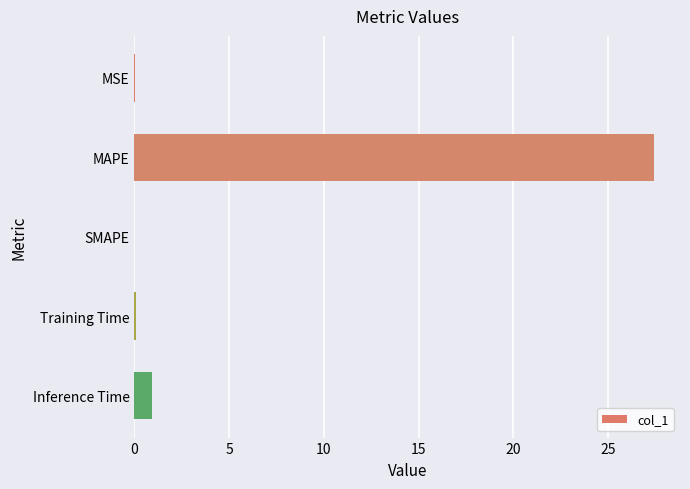

At which label is the value closest to 13?

Inference Time